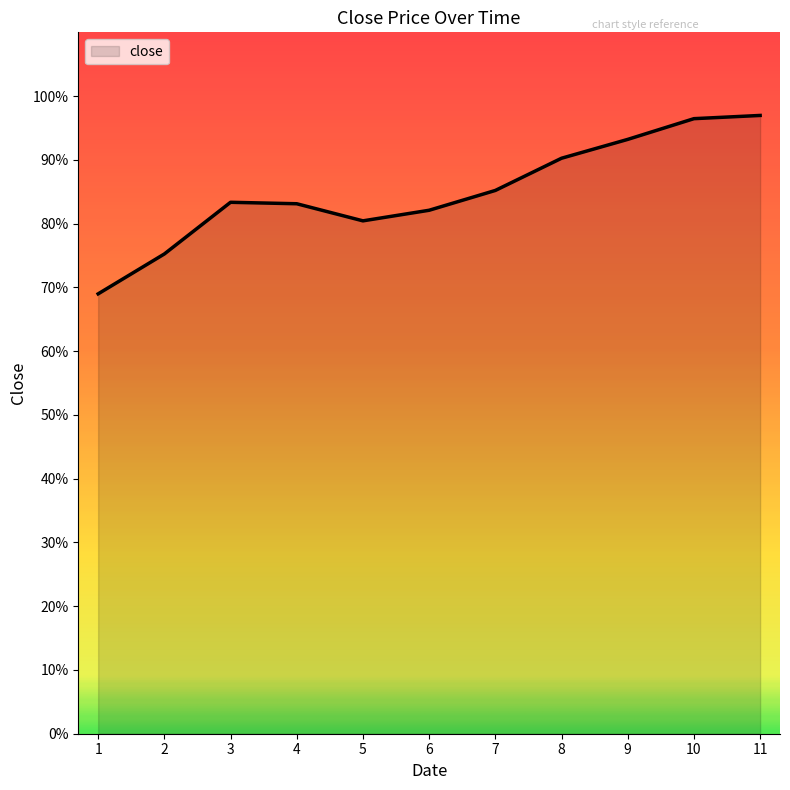

Which has a higher value, 9 or 11?

11